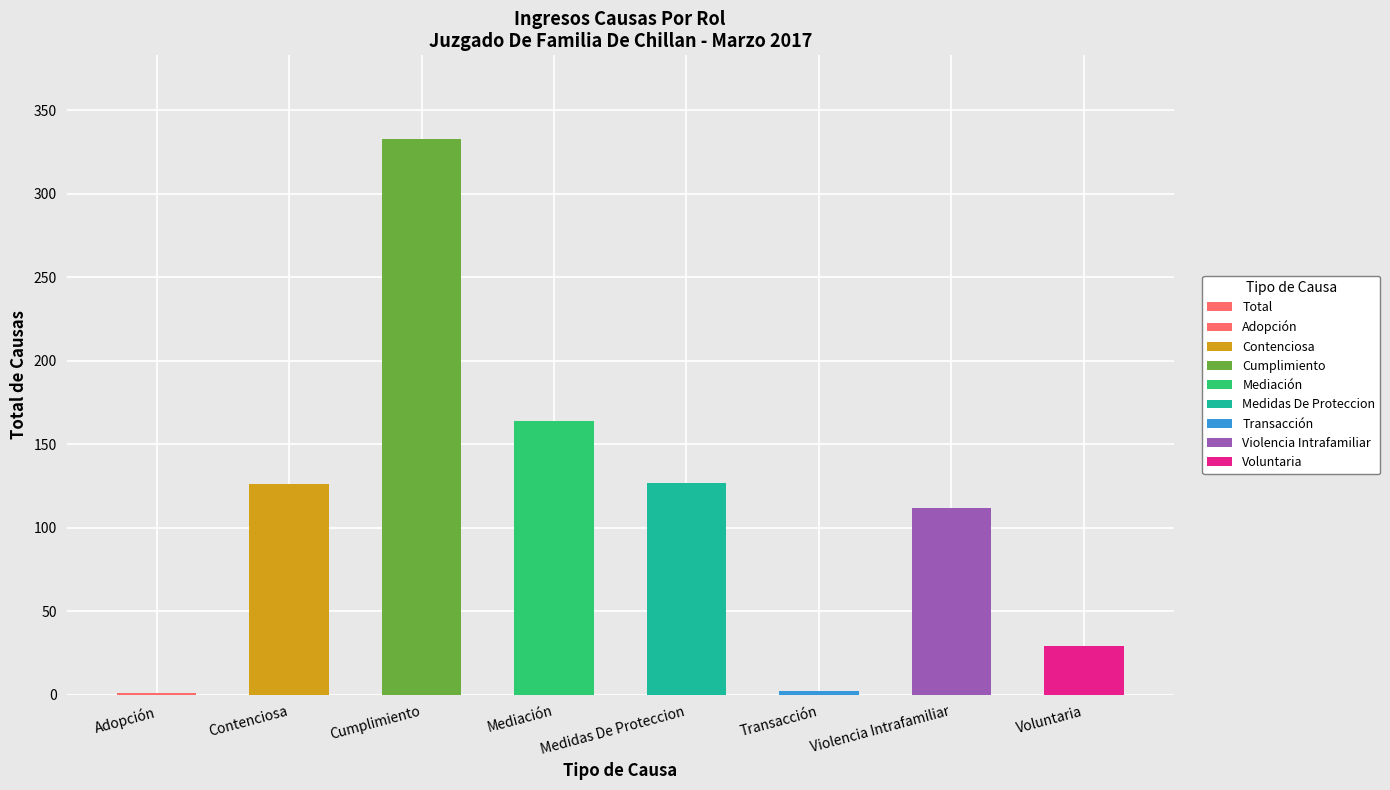

What is the label of the 6th bar from the left?

Transacción